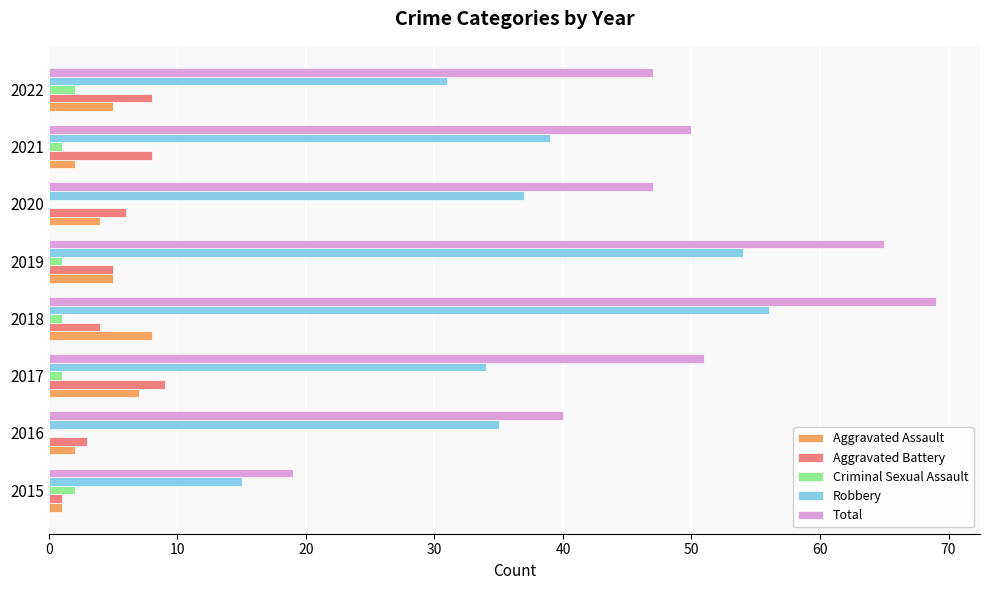

Which series changed the most between 2016 and 2018?

Total